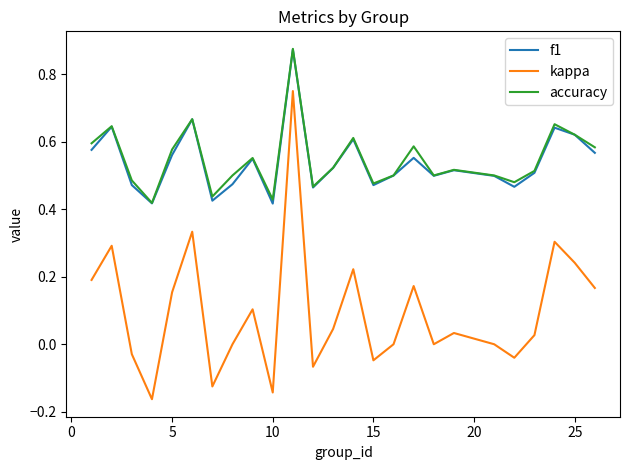

True or false: accuracy and kappa cross at least once.

False